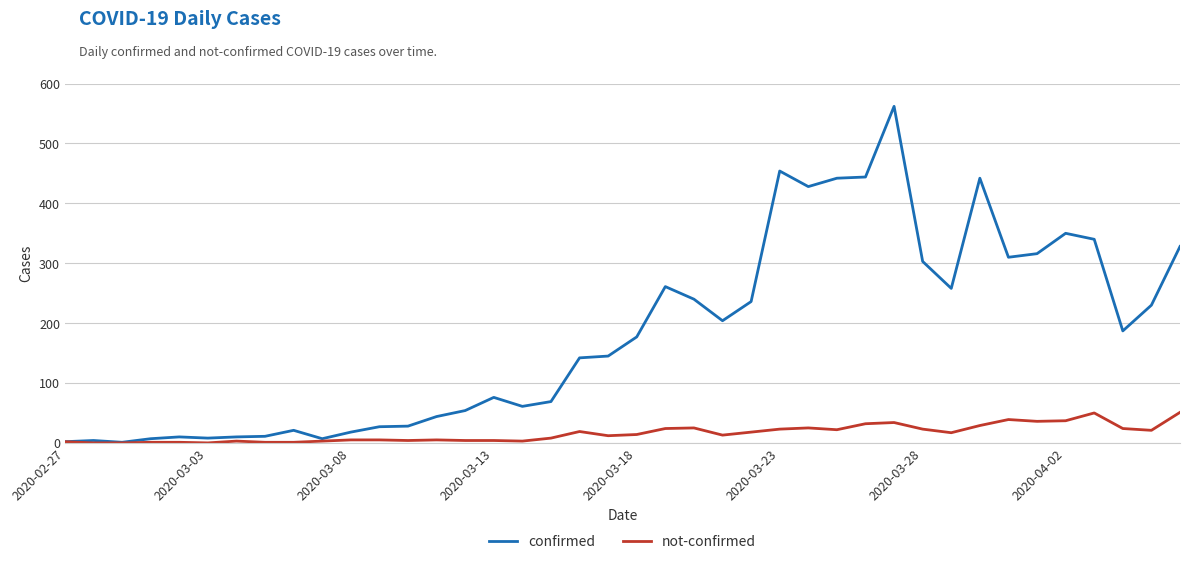

Rank the series by their maximum value, from lowest to highest.

not-confirmed, confirmed